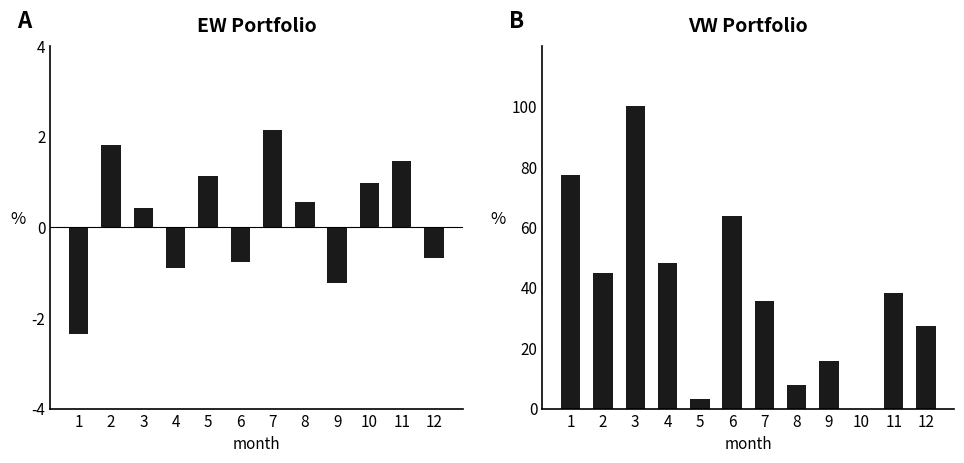

Rank the series by their maximum value, from highest to lowest.

Mean VW (%), Mean Return (%)